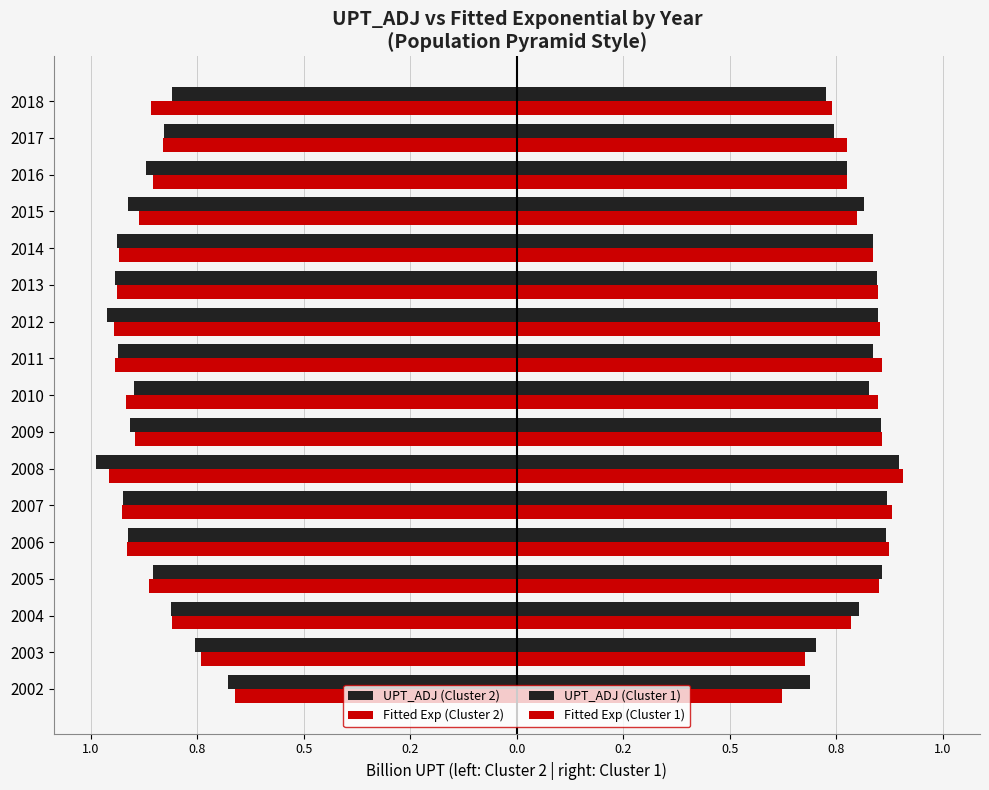

How many bars are there in each group?

4